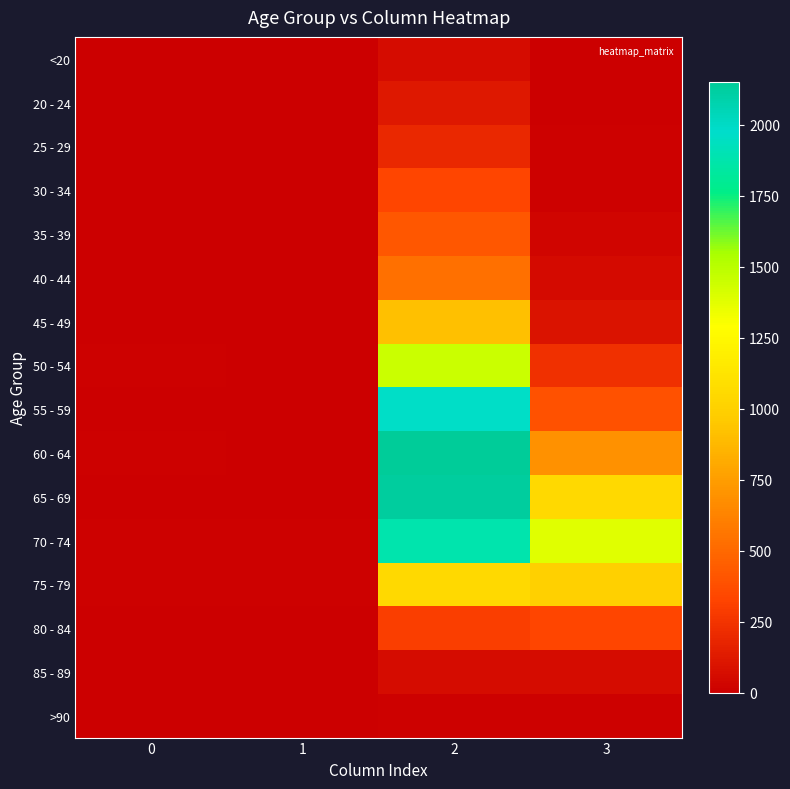

Which has a higher value, 2 or 3?

2